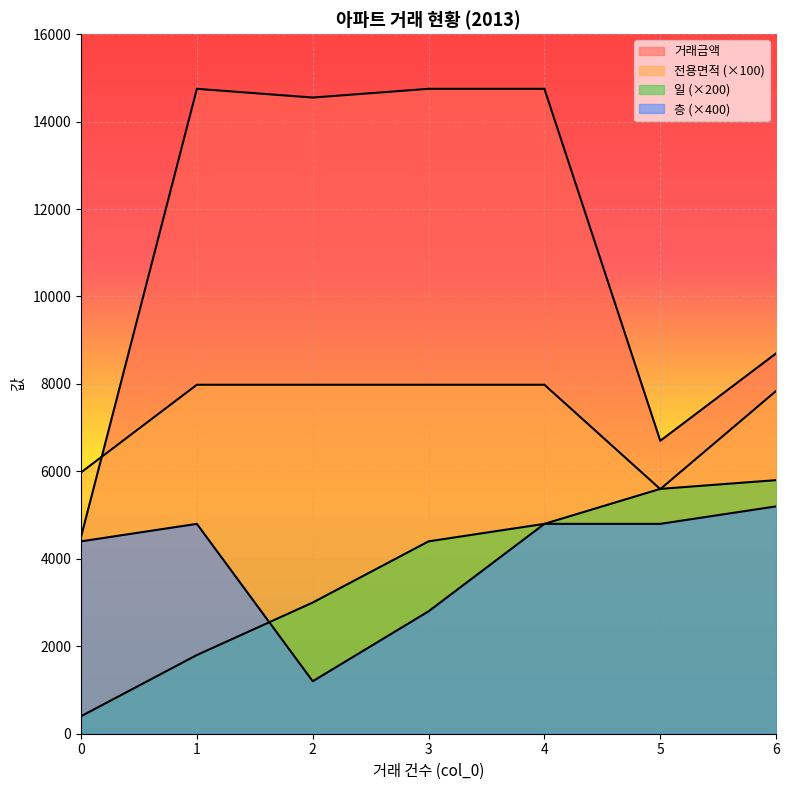

How many data points in 일 are less than 4400?

3